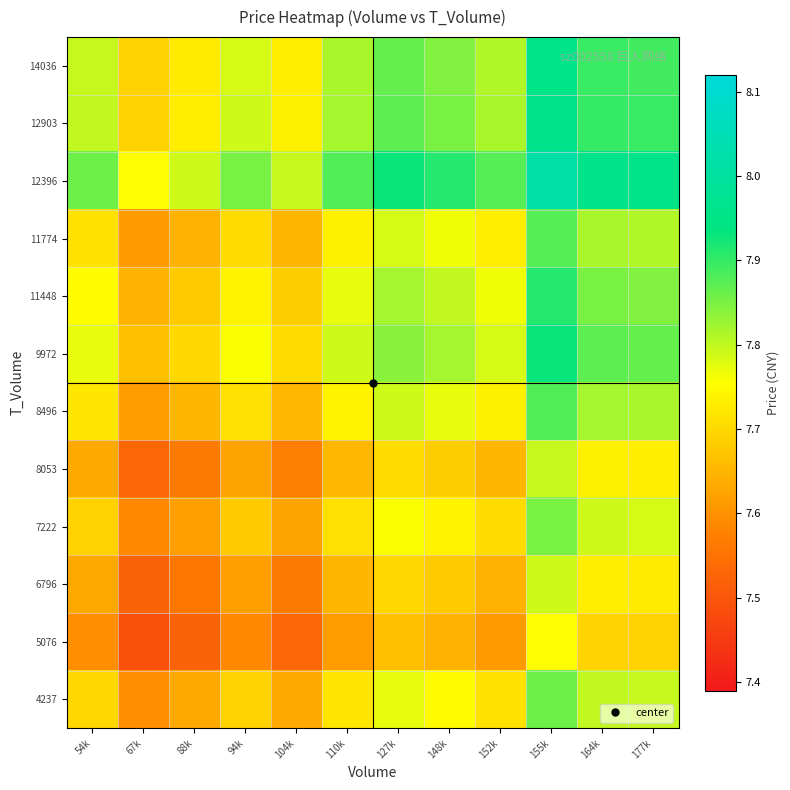

How many series are shown in this chart?

12